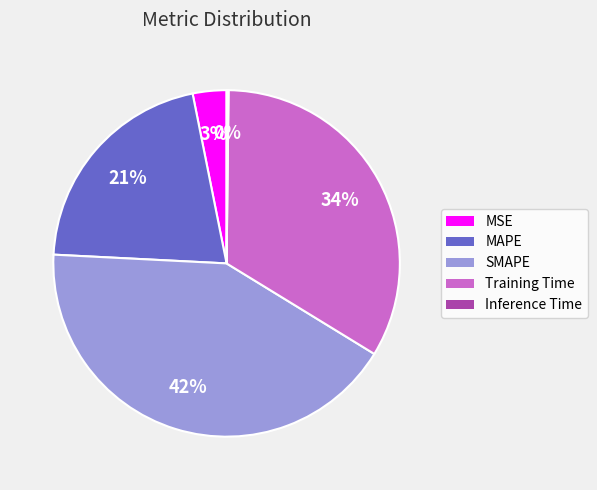

Is it true that MAPE is 21% of the pie?

True